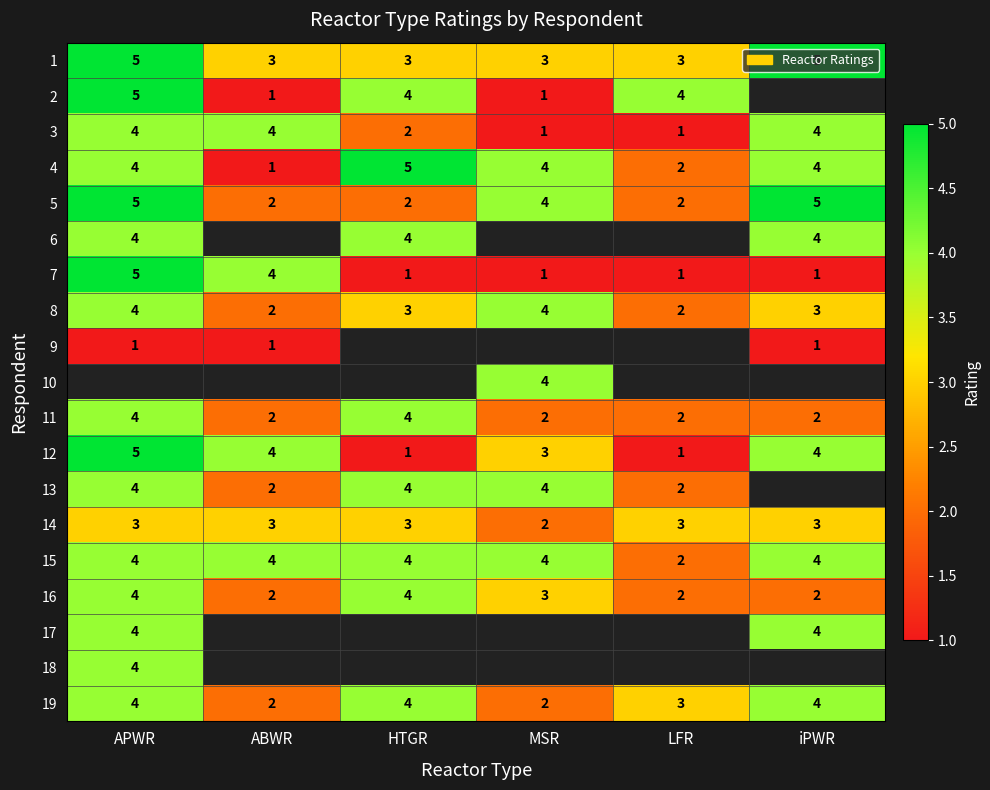

Is the value of 14 at APWR greater than the value of 15 at MSR?

No